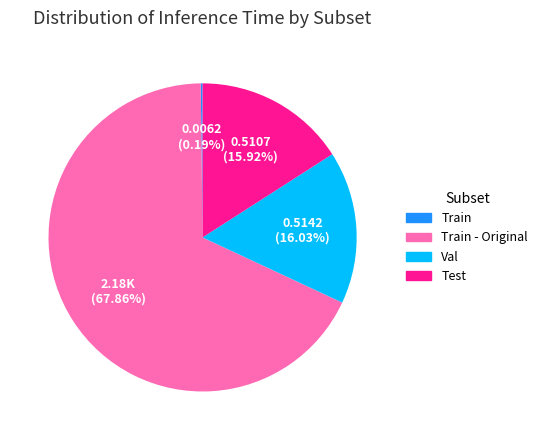

Is there a majority slice in this chart?

Yes